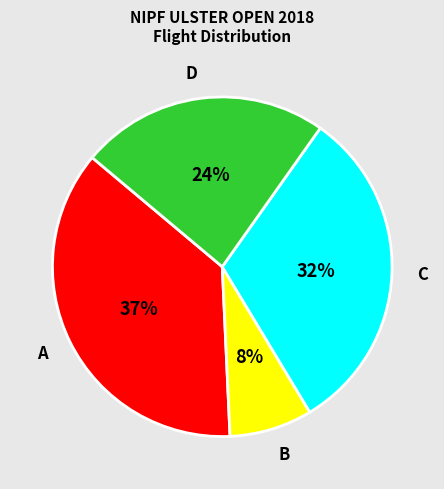

To the nearest percent, what is the average slice percentage?

25%